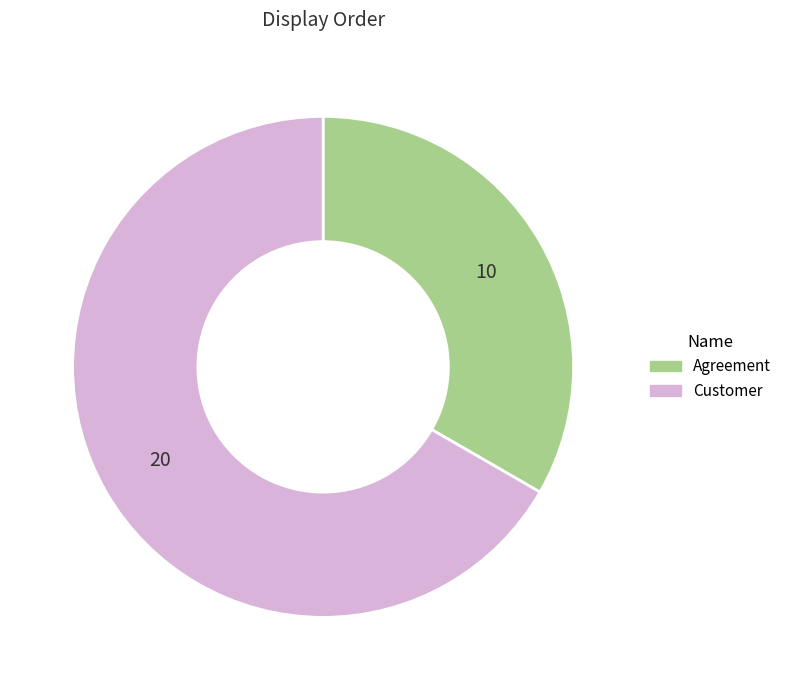

Which has a higher value, Customer or Agreement?

Customer